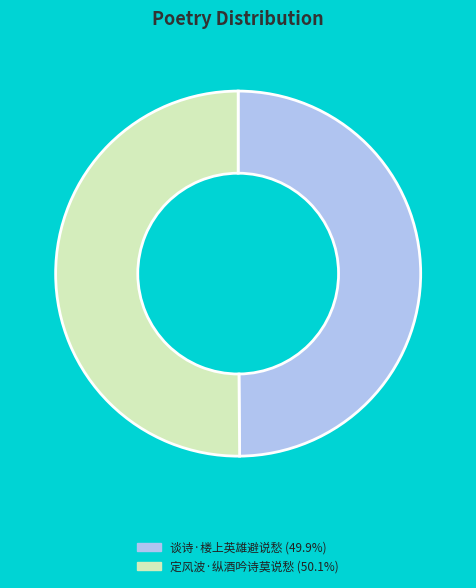

Is the sum of 谈诗·楼上英雄避说愁 (49.9%) and 定风波·纵酒吟诗莫说愁 (50.1%) greater than half?

Yes